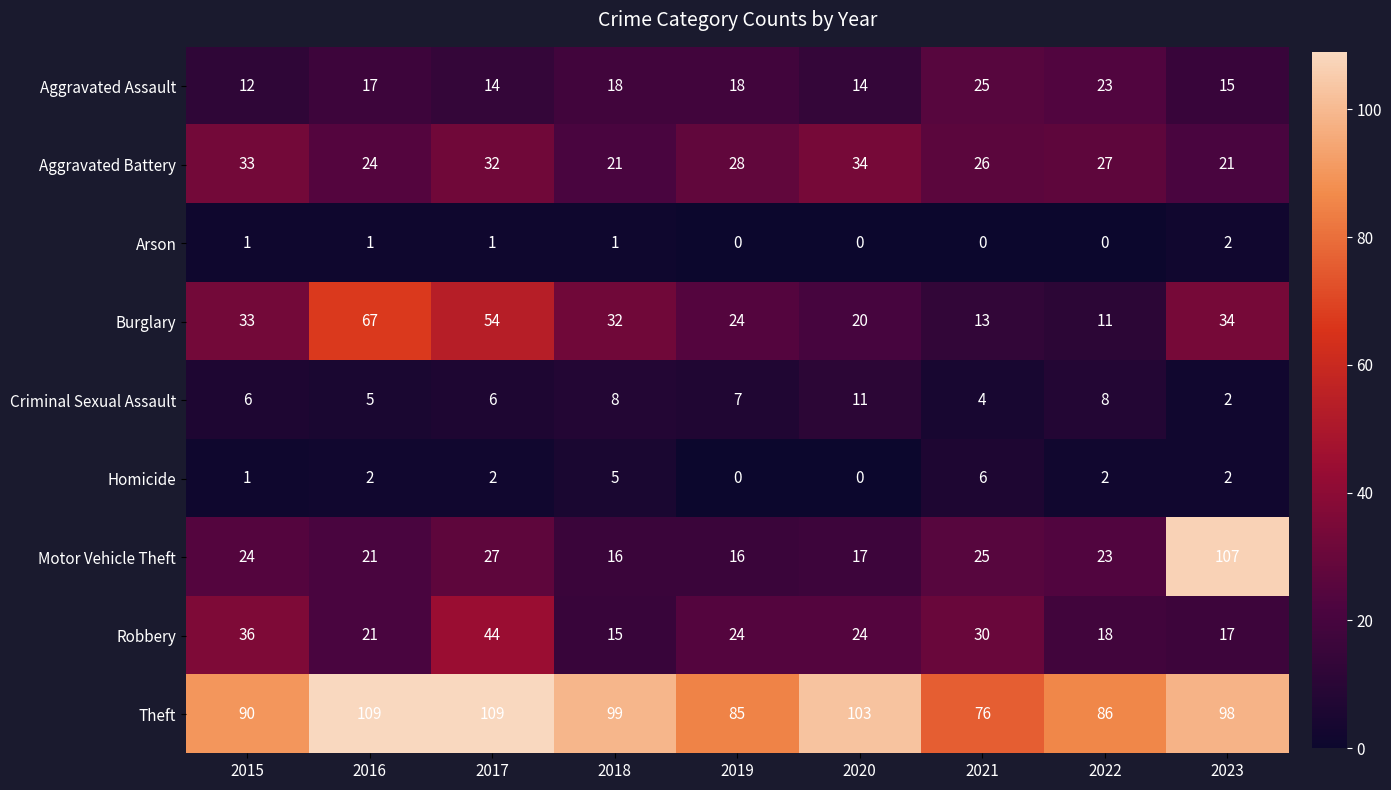

At which label does Criminal Sexual Assault reach its minimum?

2023